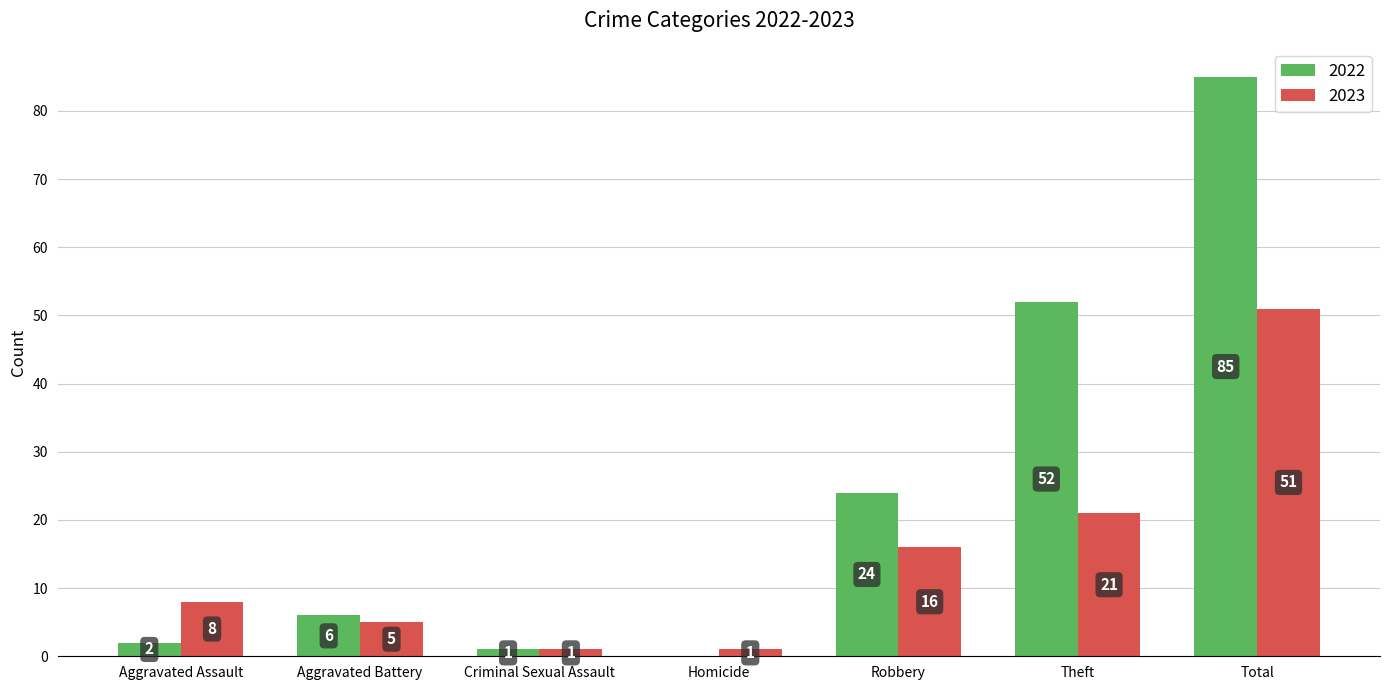

At which label does 2022 reach its peak?

Total